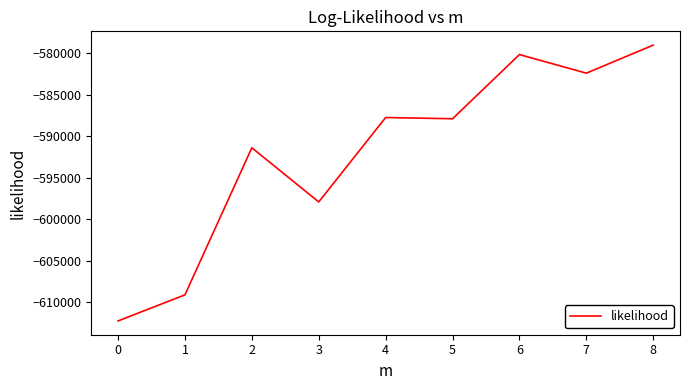

At which label does the data first exceed -587873?

4